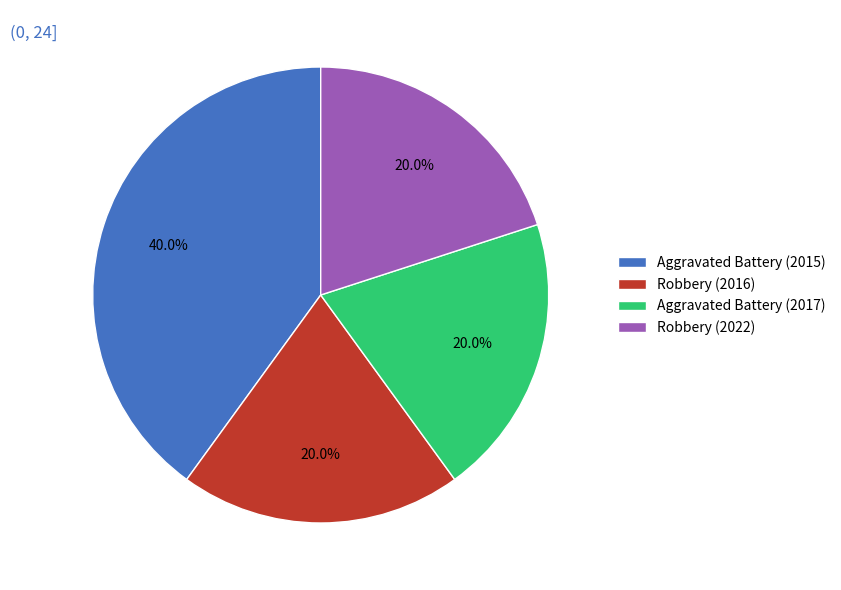

Does Aggravated Battery (2017) account for over 50% of the chart?

No